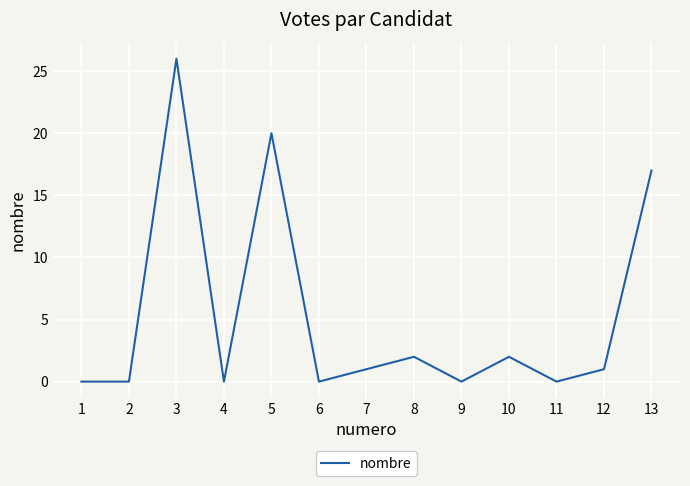

Which label corresponds to the largest value in the chart?

3